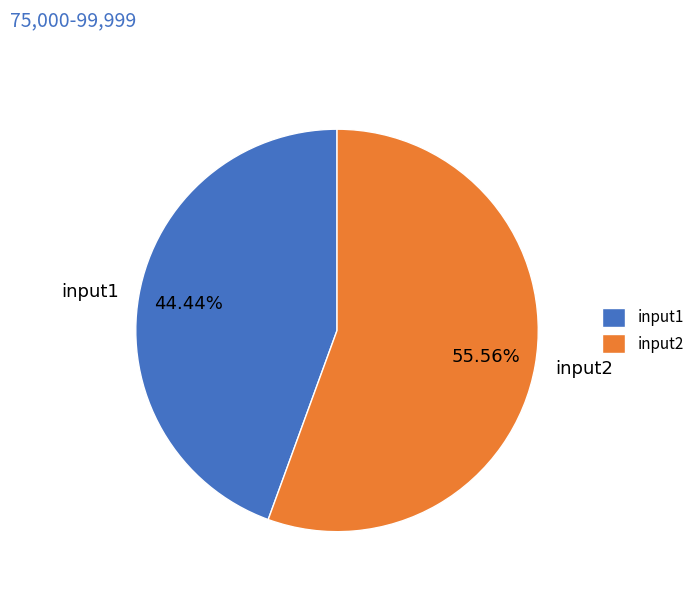

Combined, do input1 and input2 account for over 50%?

Yes